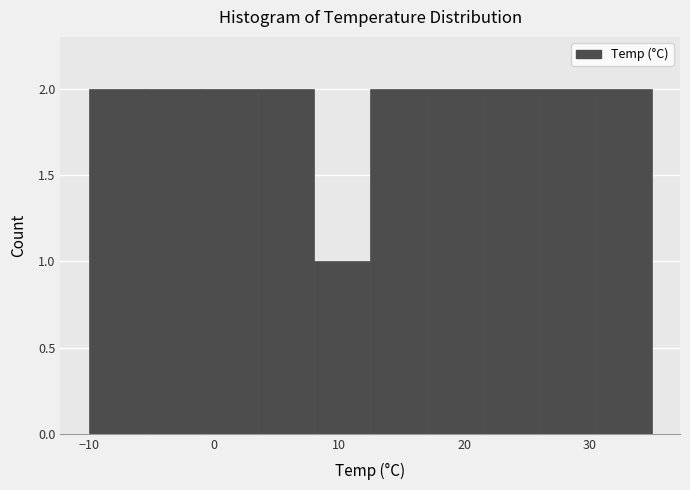

Reading left to right, list every bar in this chart as the range it spans on the x-axis followed by its height. Neither the bar edges nor the heights are printed on the chart, so give them approximately, as read against the axes.

-10.0 to -5.5: 2
-5.5 to -1.0: 2
-1.0 to 3.5: 2
3.5 to 8.0: 2
8.0 to 12.5: 1
12.5 to 17.0: 2
17.0 to 21.5: 2
21.5 to 26.0: 2
26.0 to 30.5: 2
30.5 to 35.0: 2